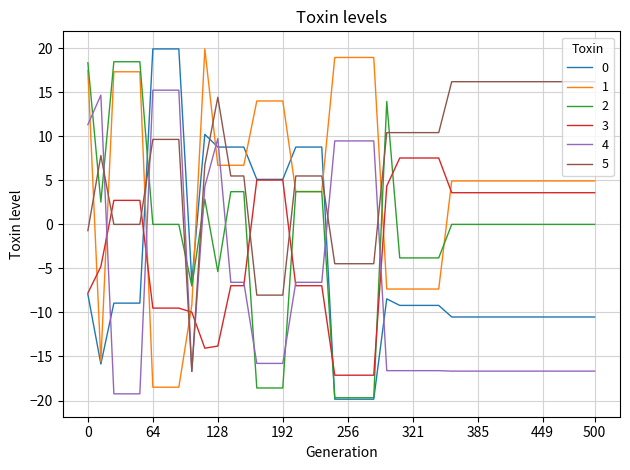

What is the lowest value of the 1 series?

-18.5